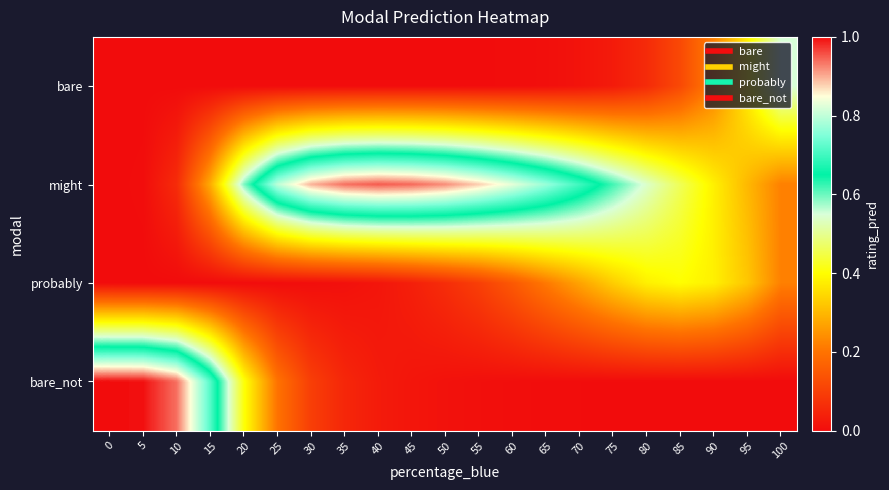

What is the total value across all series at 40?

1.0